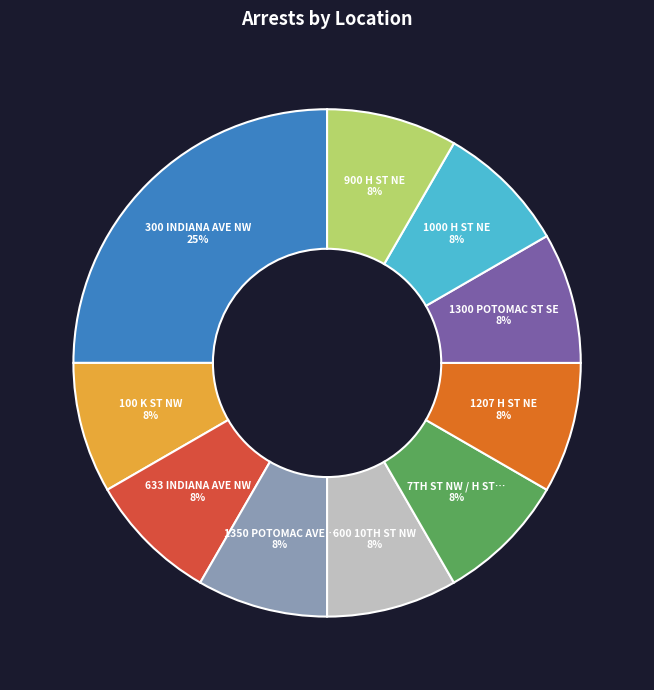

Does any single category account for the majority?

No